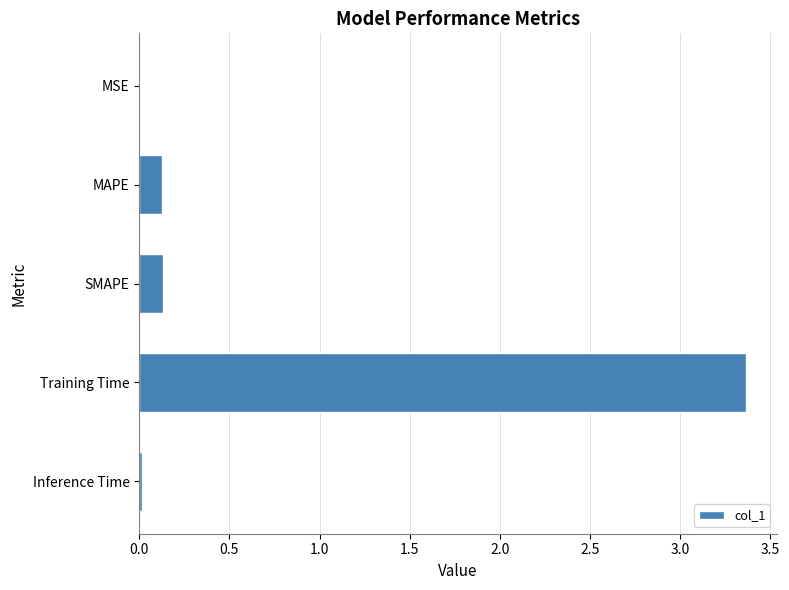

What is the sum of all values?

3.6